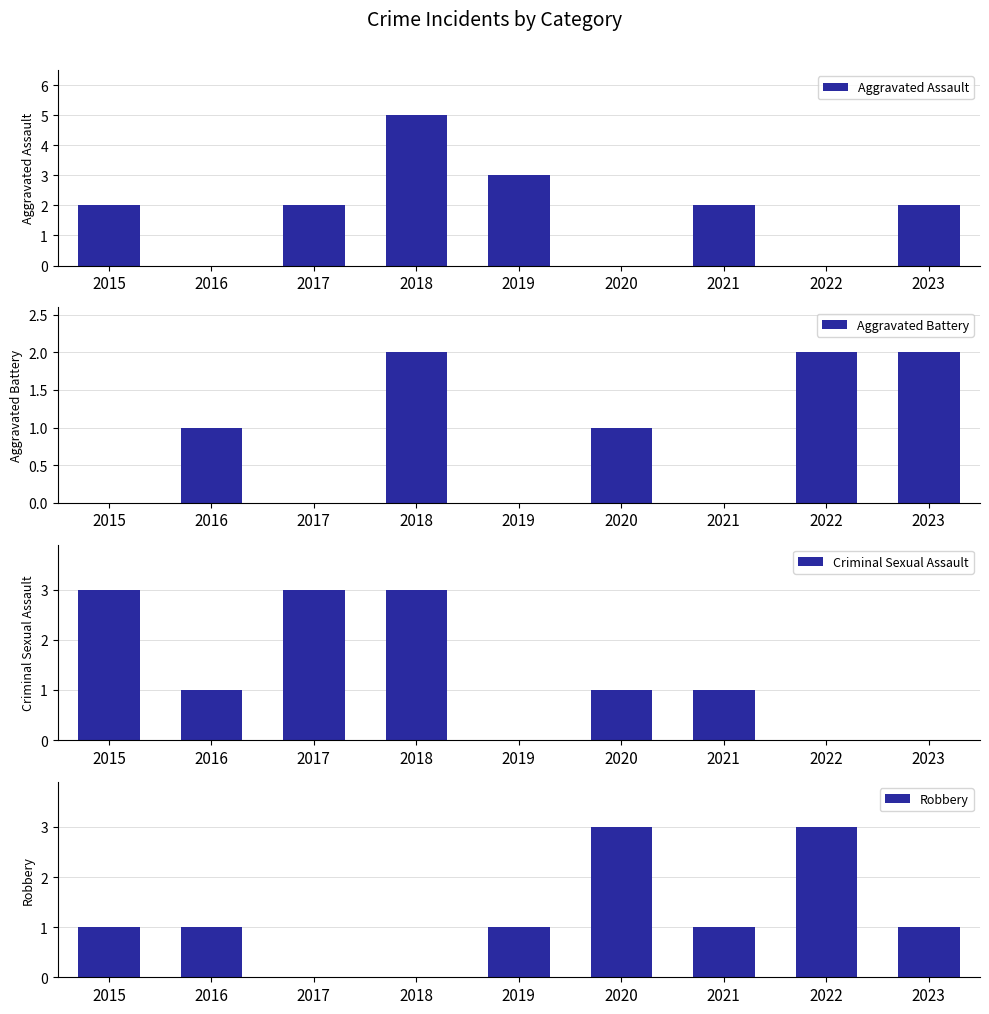

What is the sum of the Aggravated Assault values at 2016 and 2015?

2